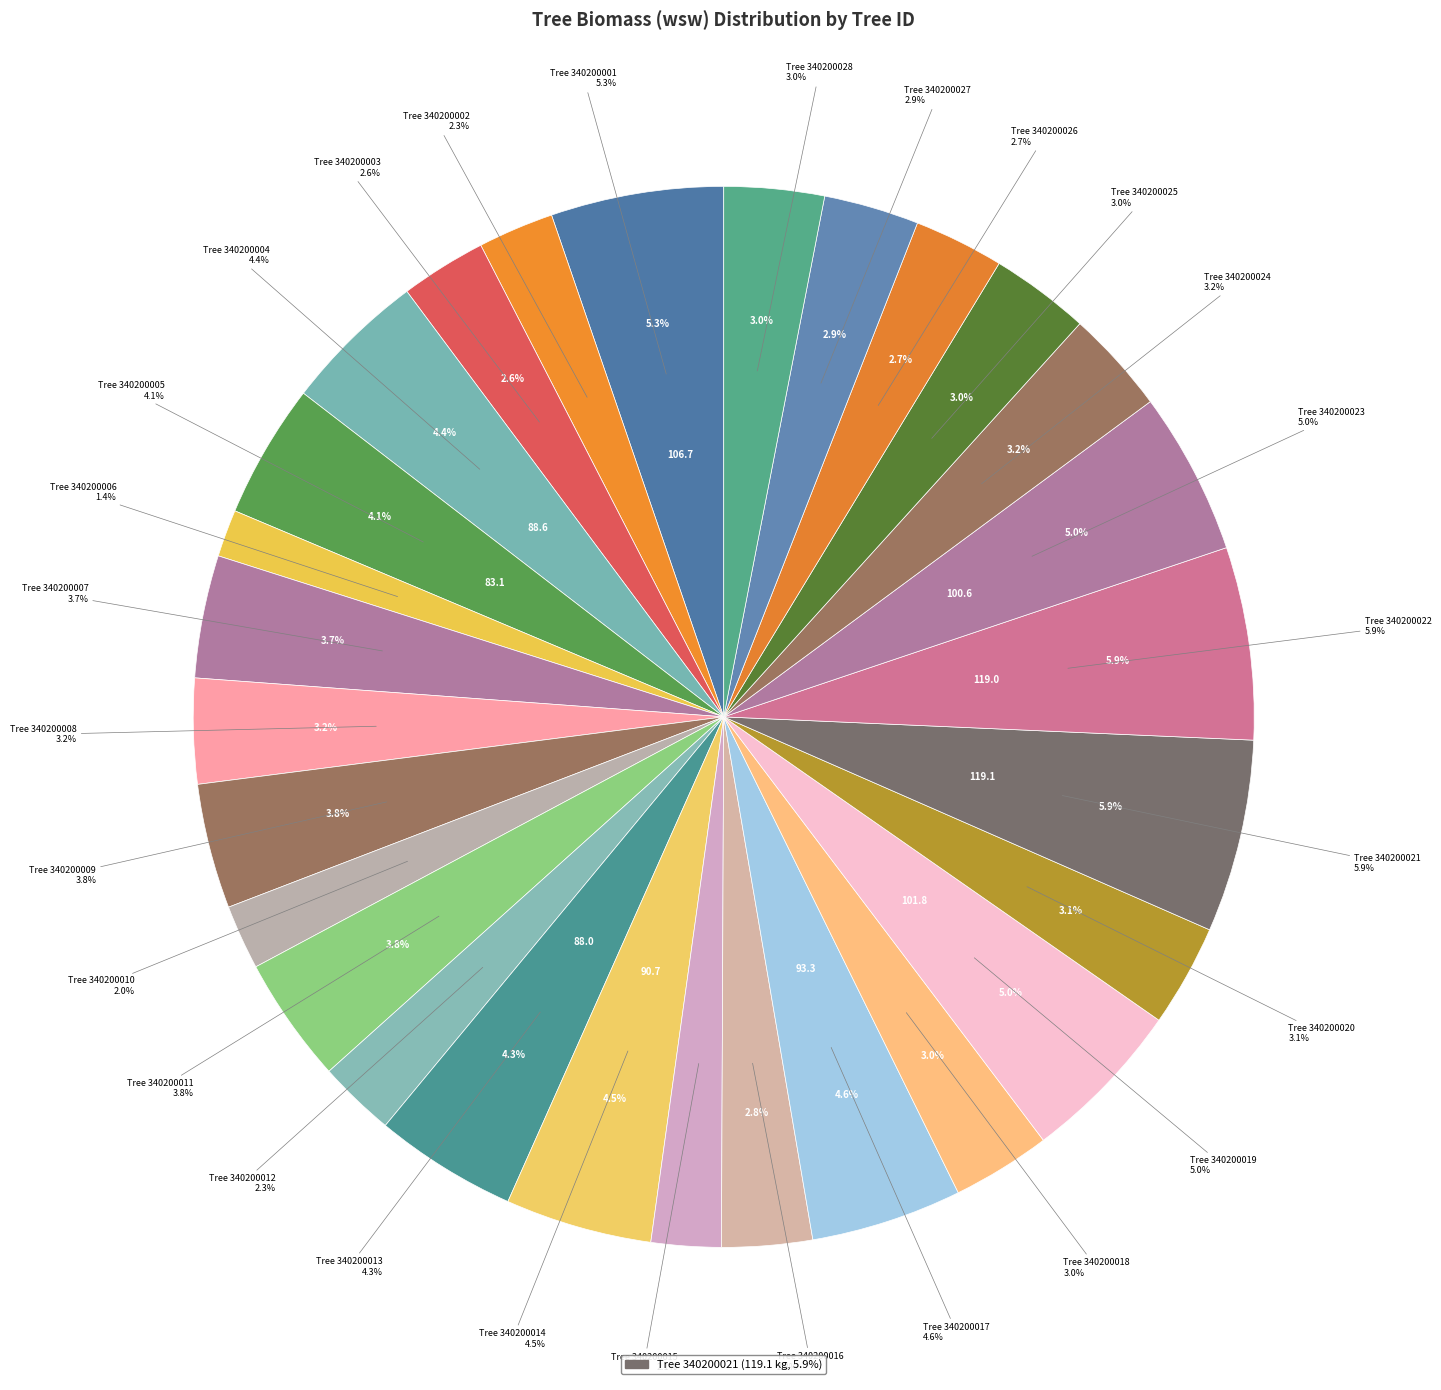

To the nearest percent, what is the combined percentage of 340200025 and 340200004?

7%